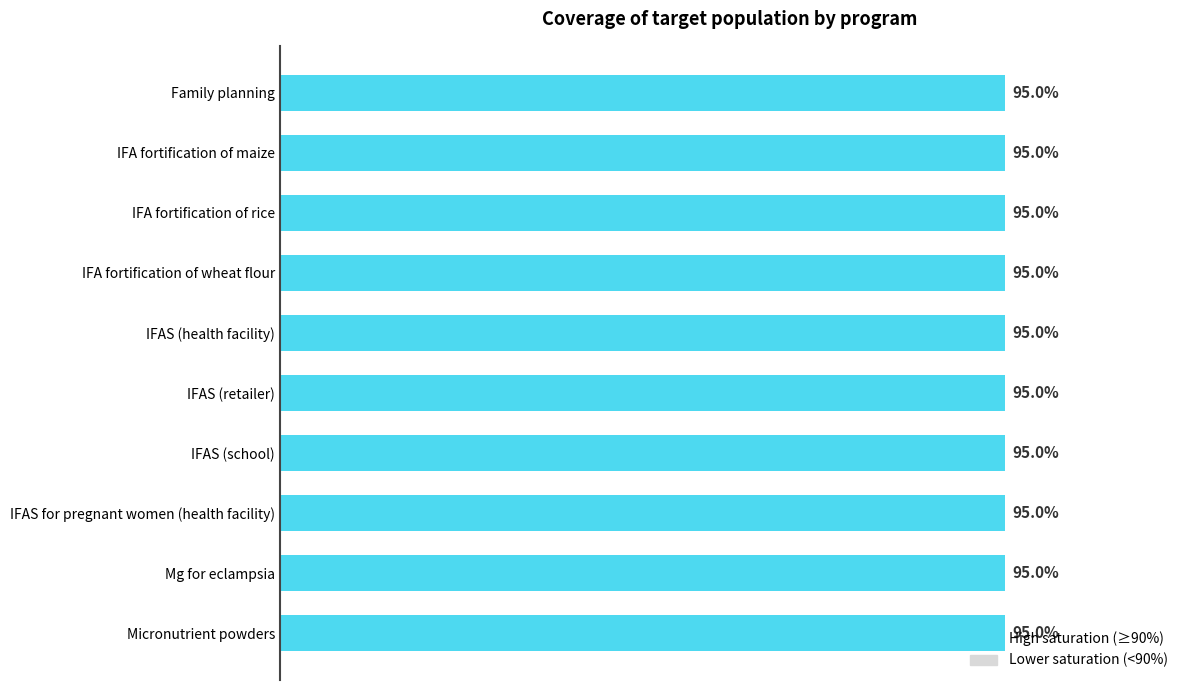

The chart shows a value of 0.9 at Family planning. True or false?

True